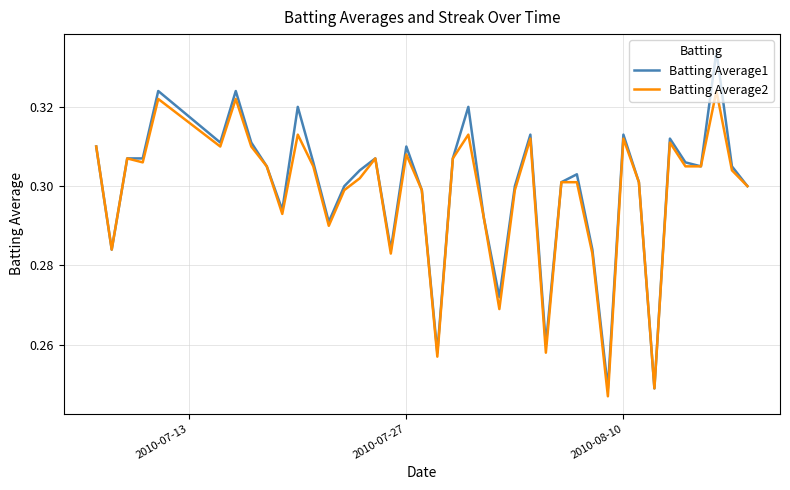

Which series has the largest range (max minus min)?

Batting Average1